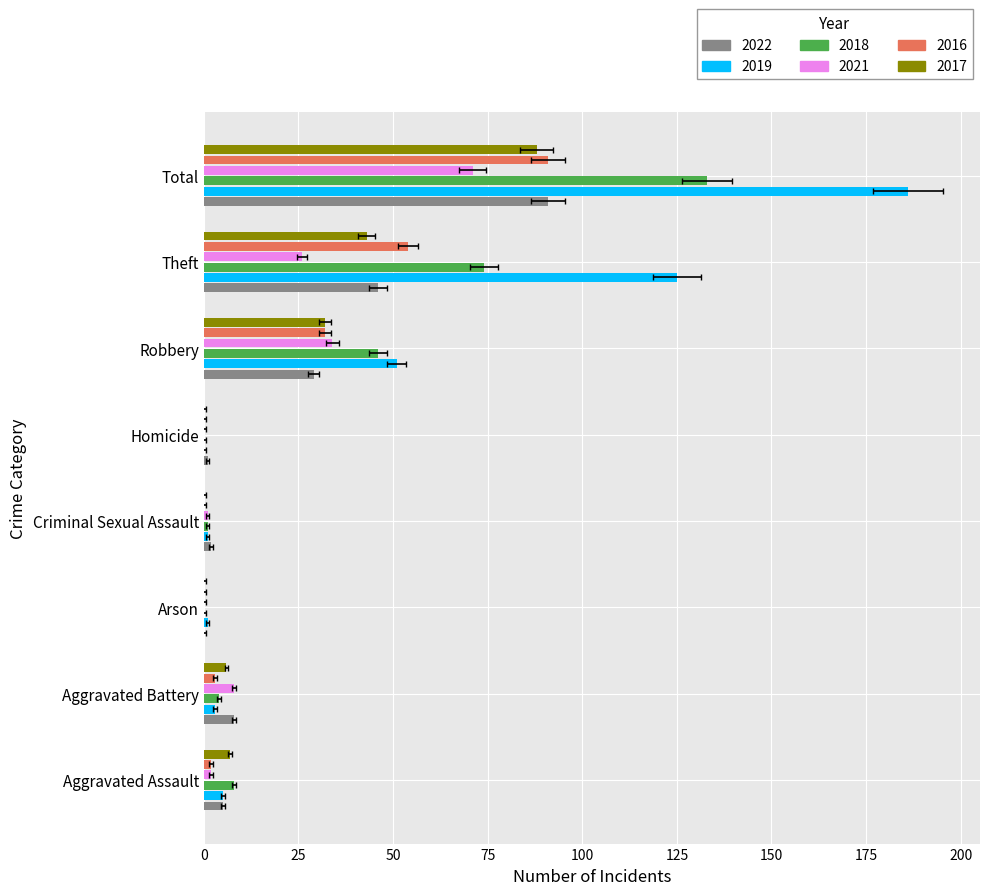

What is the greatest value displayed?

186